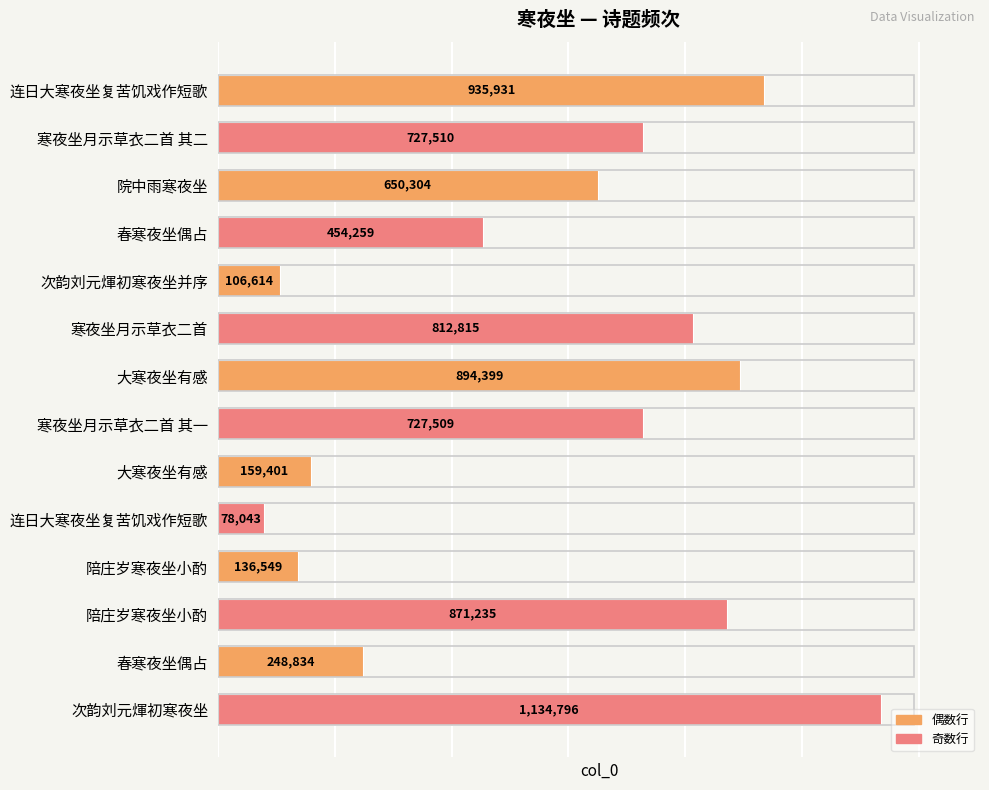

List the labels in order of value, largest first.

次韵刘元煇初寒夜坐, 连日大寒夜坐复苦饥戏作短歌, 大寒夜坐有感, 陪庄岁寒夜坐小酌, 寒夜坐月示草衣二首, 寒夜坐月示草衣二首 其二, 寒夜坐月示草衣二首 其一, 院中雨寒夜坐, 春寒夜坐偶占, 春寒夜坐偶占, 大寒夜坐有感, 陪庄岁寒夜坐小酌, 次韵刘元煇初寒夜坐并序, 连日大寒夜坐复苦饥戏作短歌